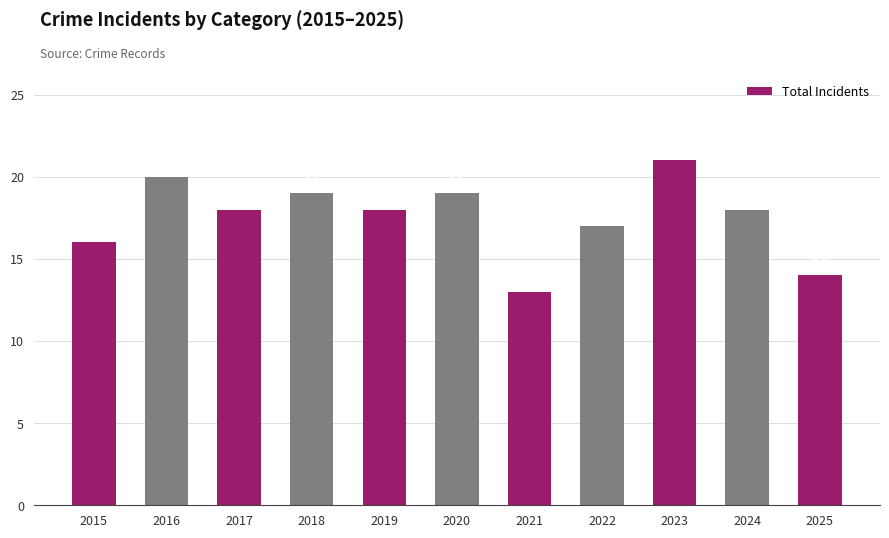

What is the difference between the values at 2022 and 2021?

4